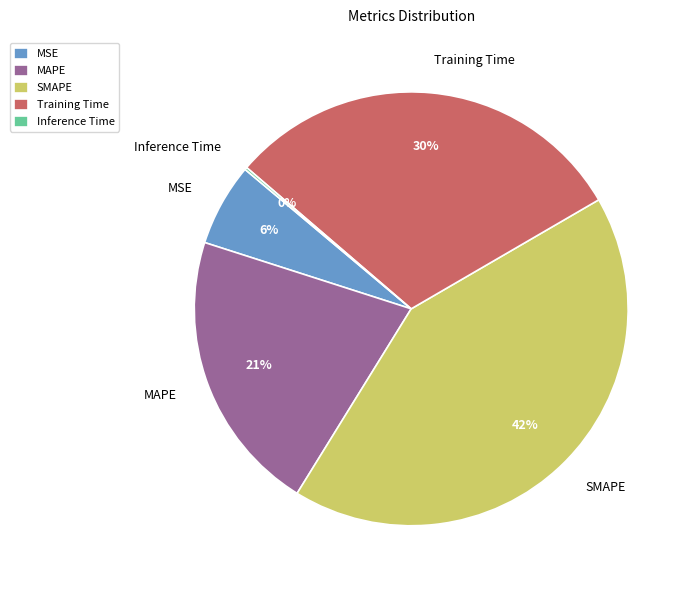

True or false: SMAPE accounts for 36% of the total.

False